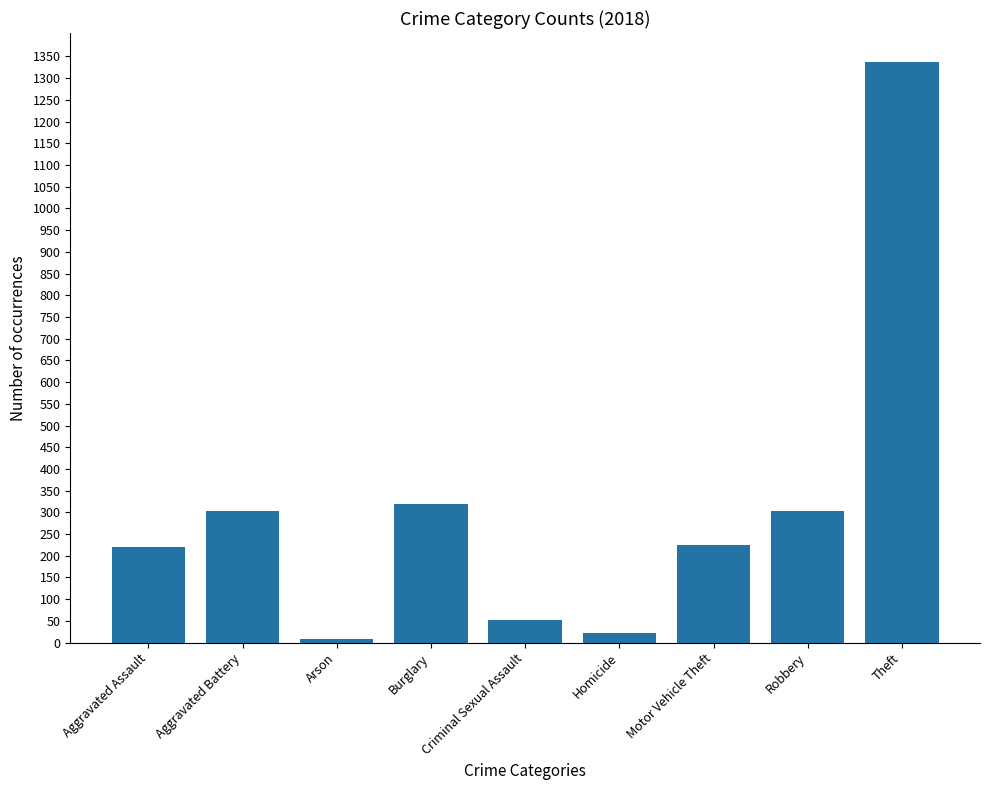

True or false: the data shows 51 at Criminal Sexual Assault.

True